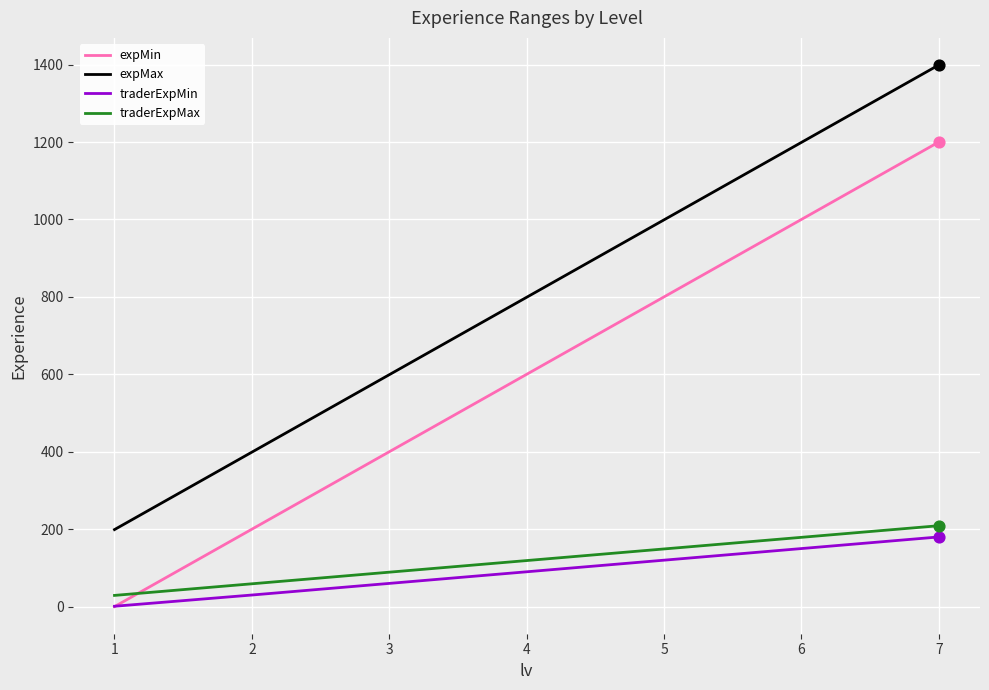

What is the total value across all series at 1?

229